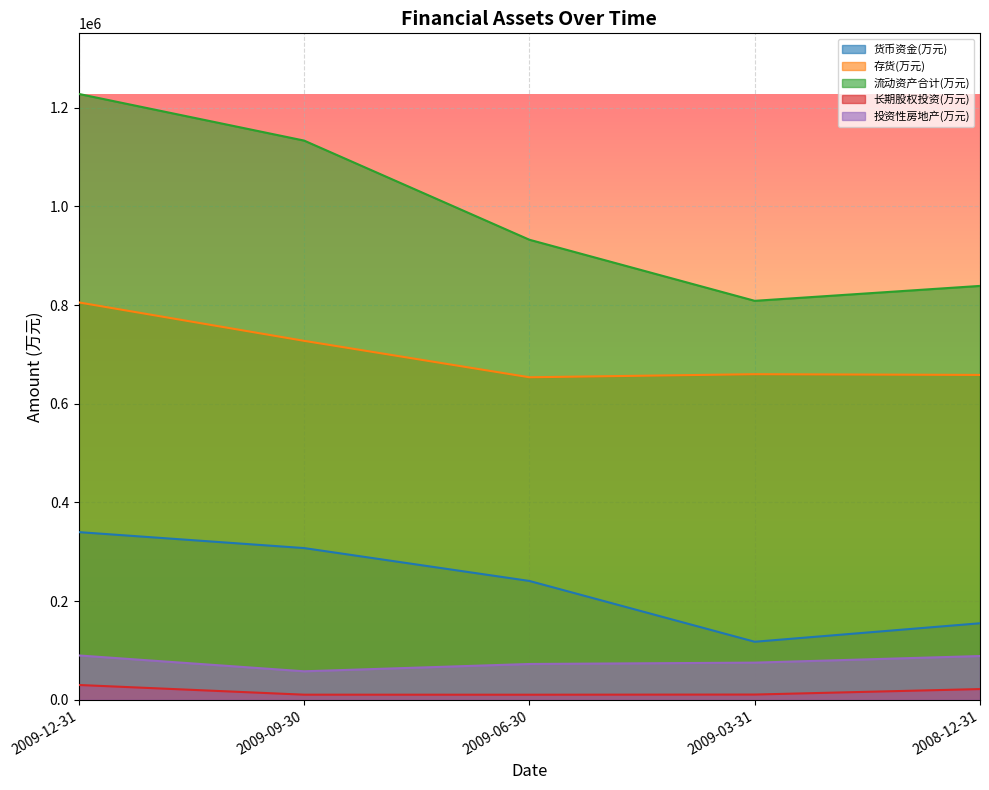

List the labels in order of 流动资产合计(万元) value, smallest first.

2009-03-31, 2008-12-31, 2009-06-30, 2009-09-30, 2009-12-31